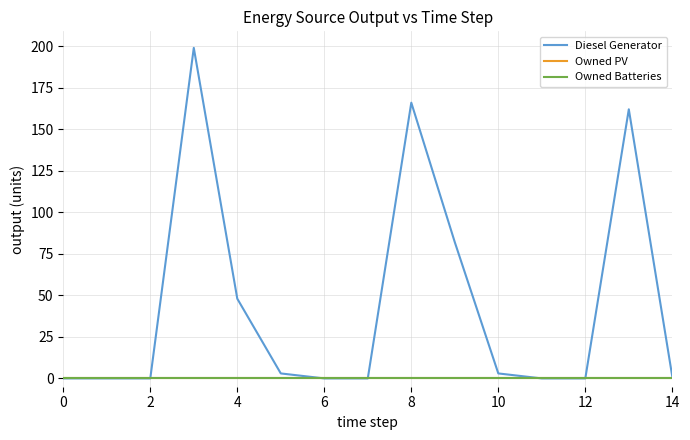

Does the chart have visible grid lines?

Yes